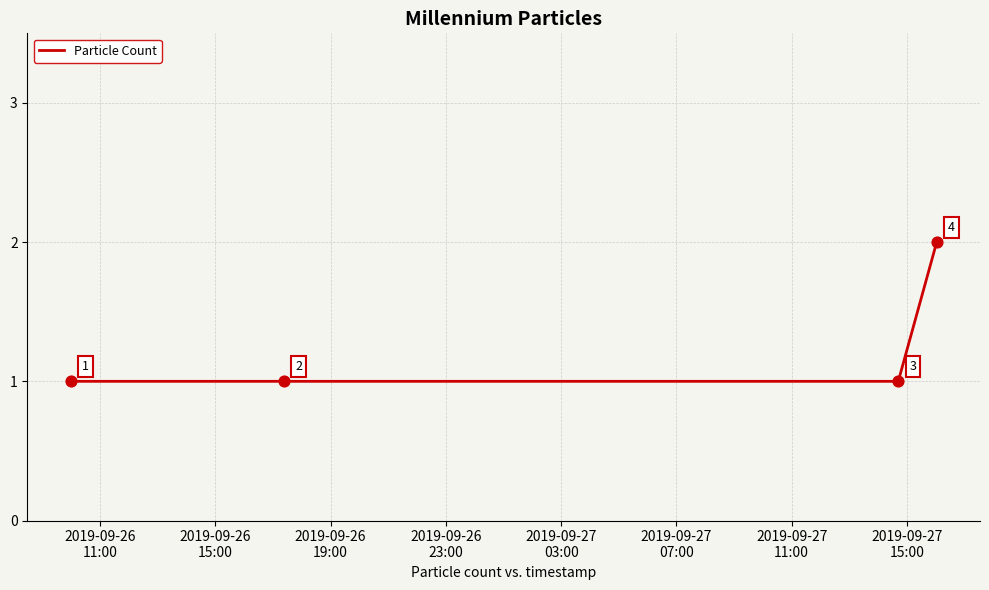

How many values are between 1 and 2?

4